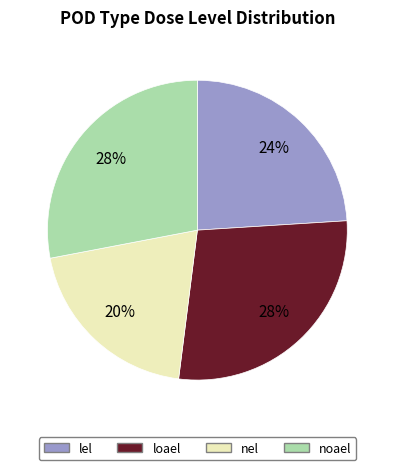

Which category has the smallest portion of the pie?

nel